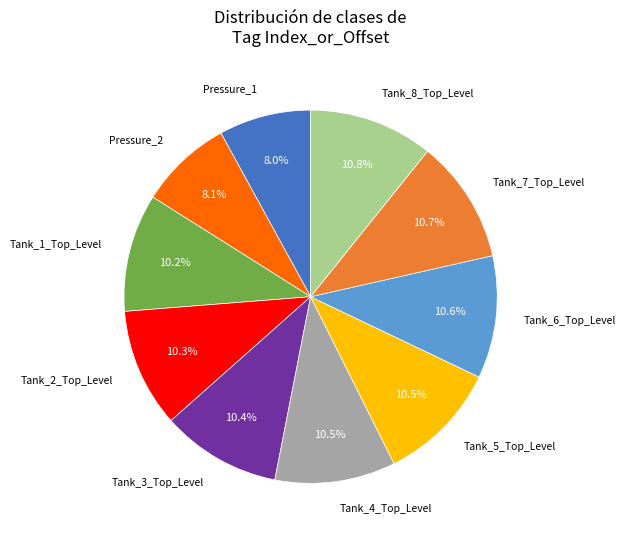

To the nearest percent, what is the difference between the largest and smallest slice percentages?

3%